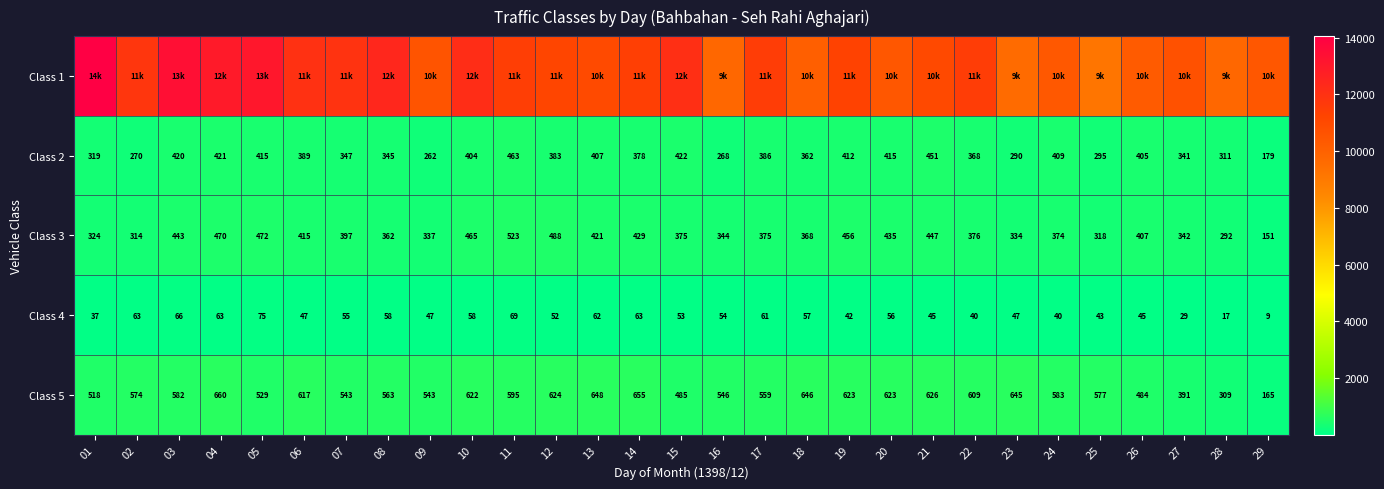

What is the difference between the maximum and minimum values in the Class 2 series?

284